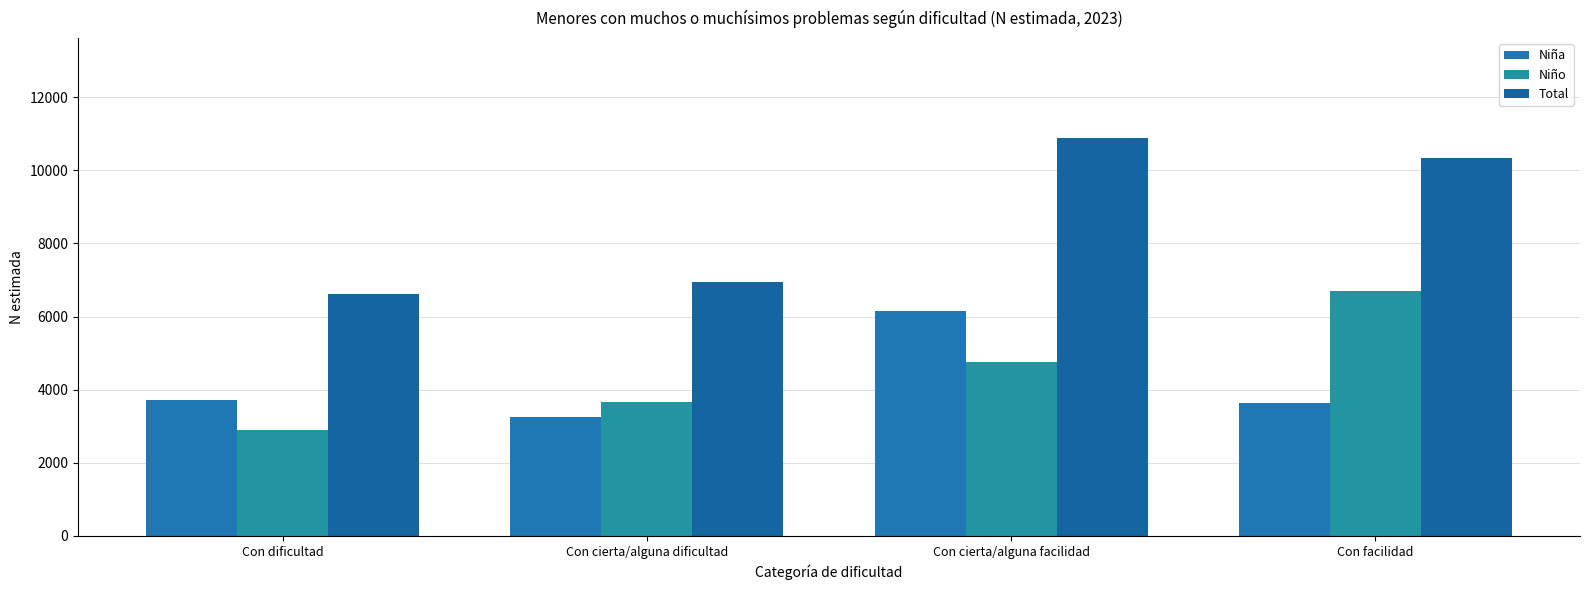

At which label does Total reach its minimum?

Con dificultad